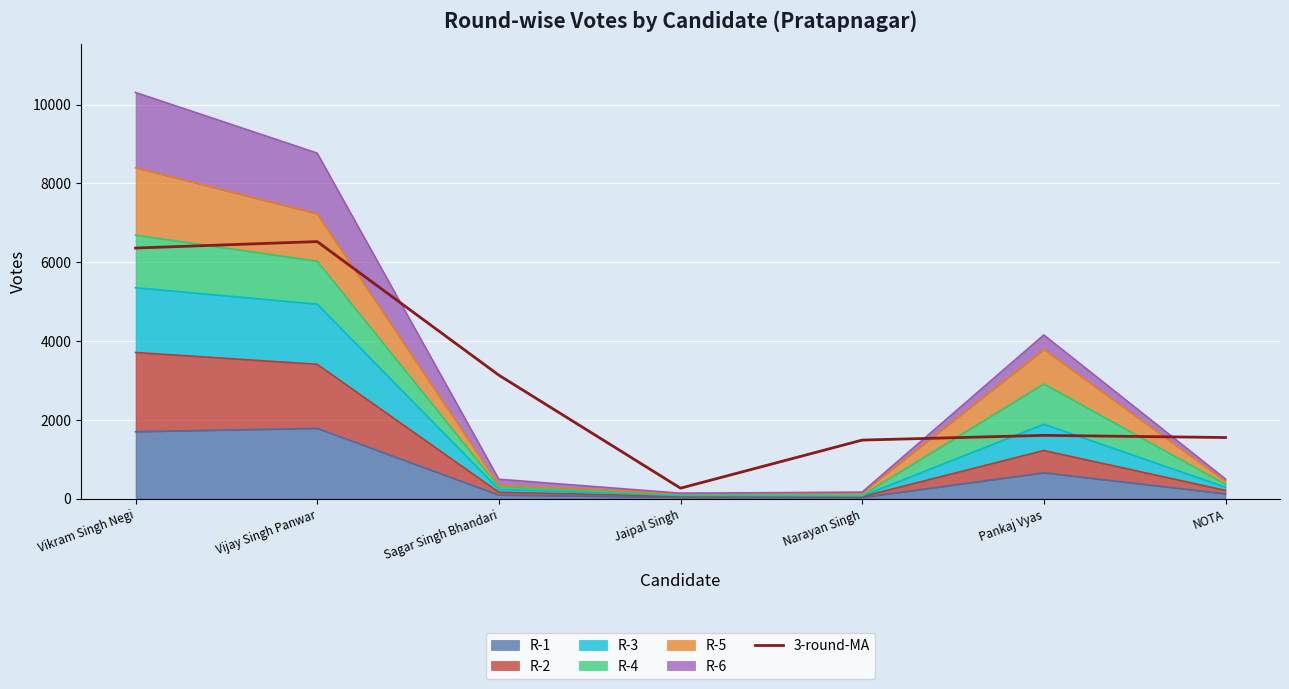

What position from the left is Jaipal Singh?

4